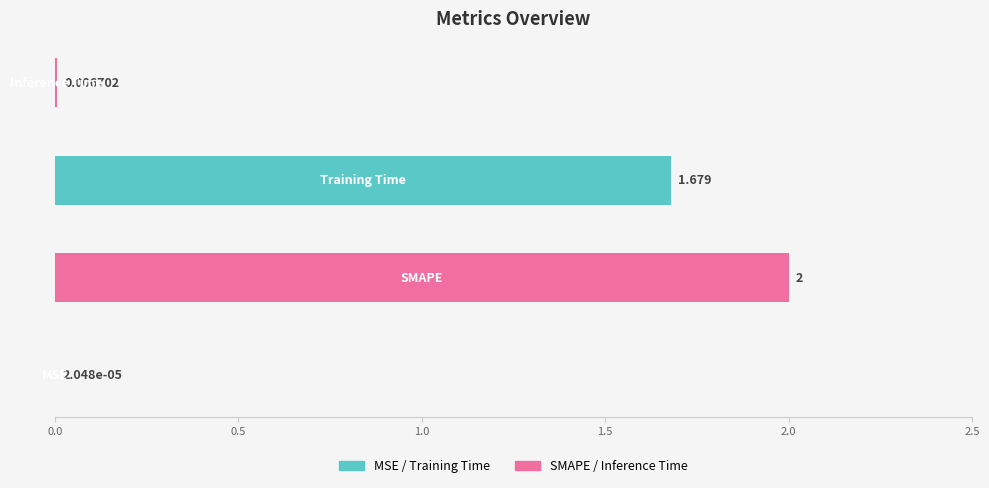

The value at Inference Time is 0.0. True or false?

True